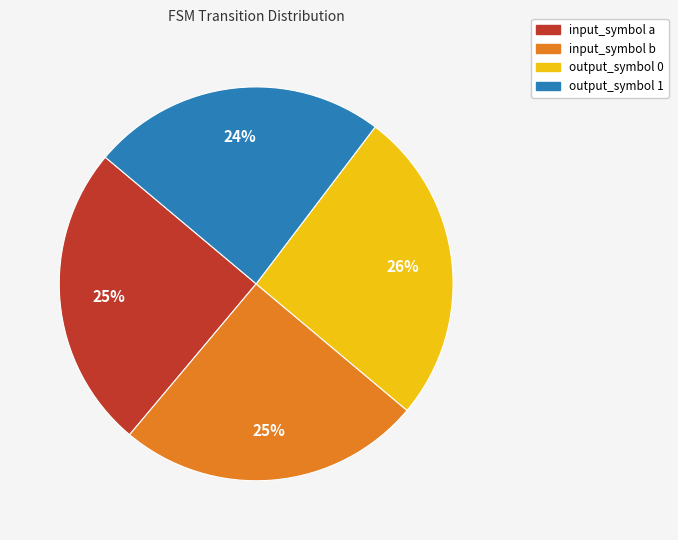

Approximately how many times larger is the value at output_symbol 1 compared to input_symbol a?

1.0